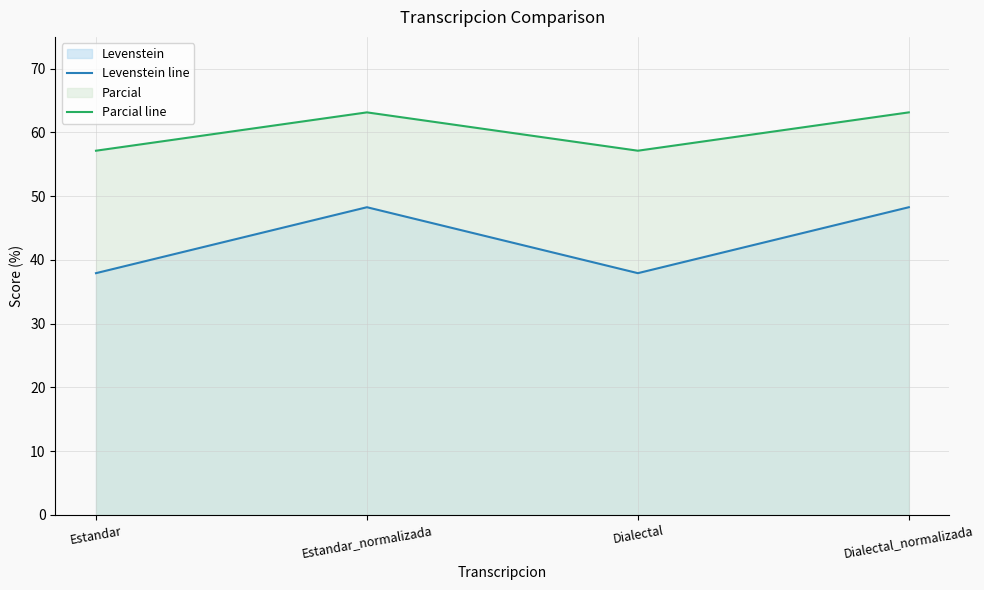

What is the total value across all series at Estandar_normalizada?

111.4